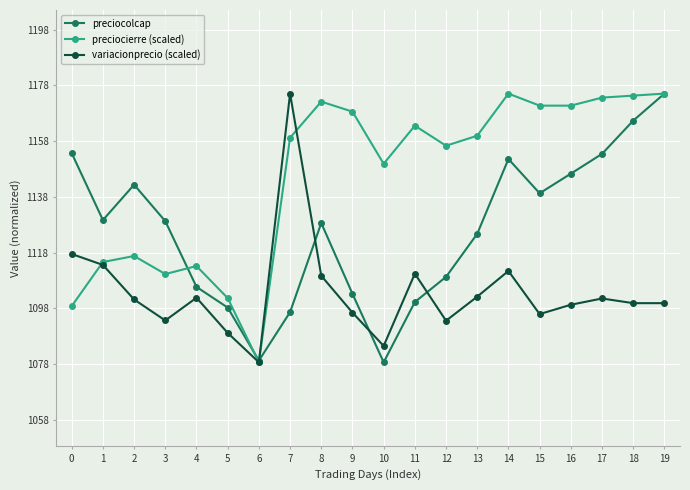

Is it true that preciocolcap equals 1100.3 at 11?

True